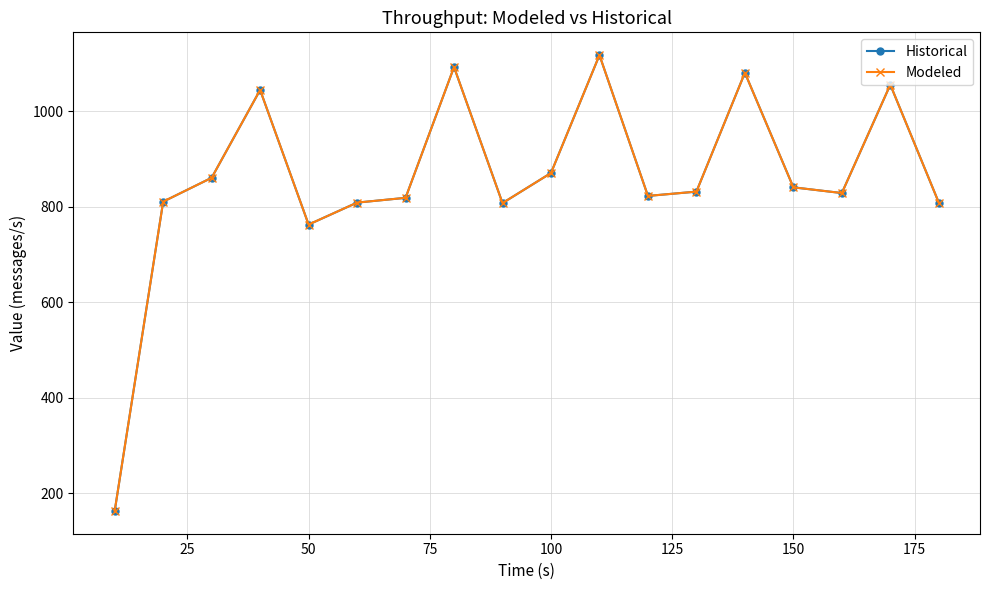

Does the chart have visible grid lines?

Yes